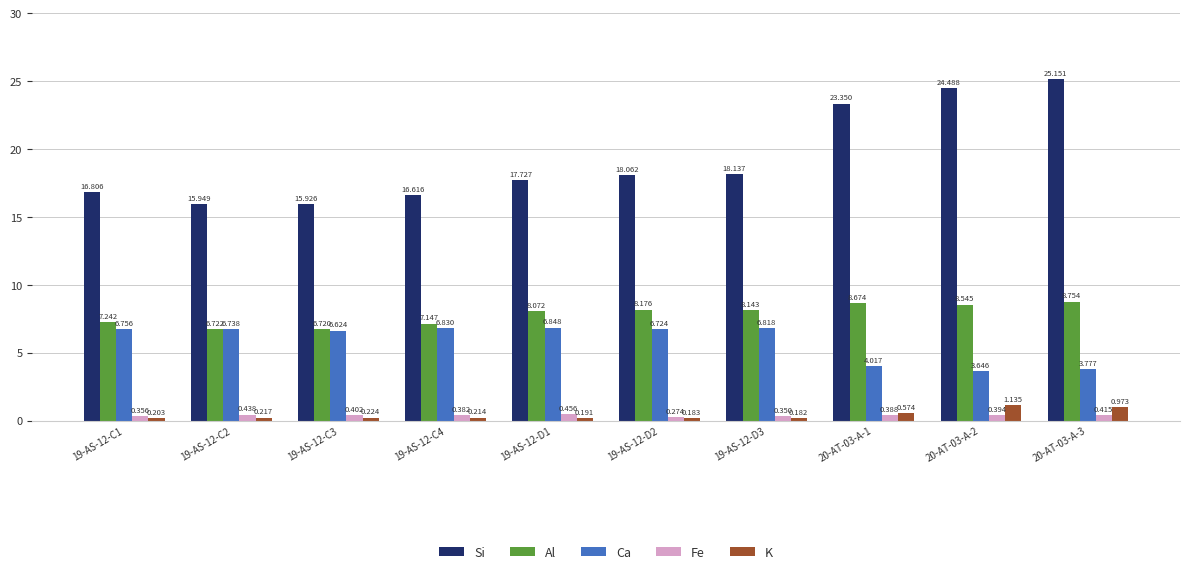

Rank the categories by Si value from lowest to highest.

19-AS-12-C3, 19-AS-12-C2, 19-AS-12-C4, 19-AS-12-C1, 19-AS-12-D1, 19-AS-12-D2, 19-AS-12-D3, 20-AT-03-A-1, 20-AT-03-A-2, 20-AT-03-A-3